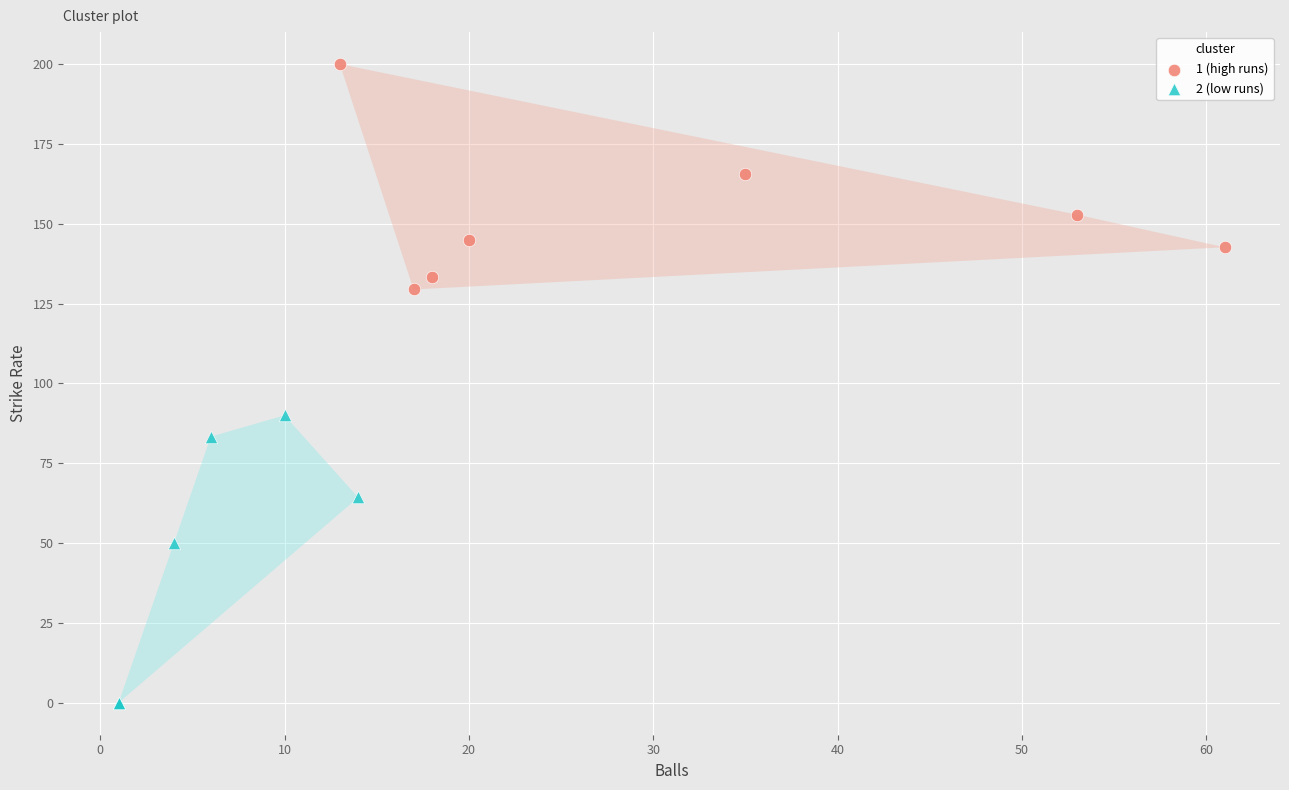

Which series has the largest Y range (max minus min)?

2 (low runs)